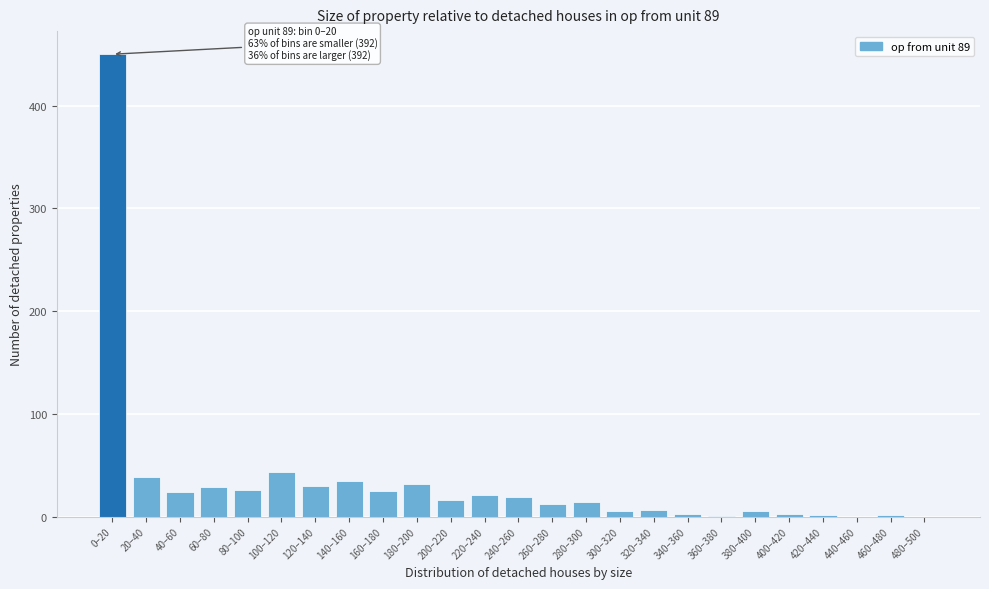

What is the sum of all values?

842